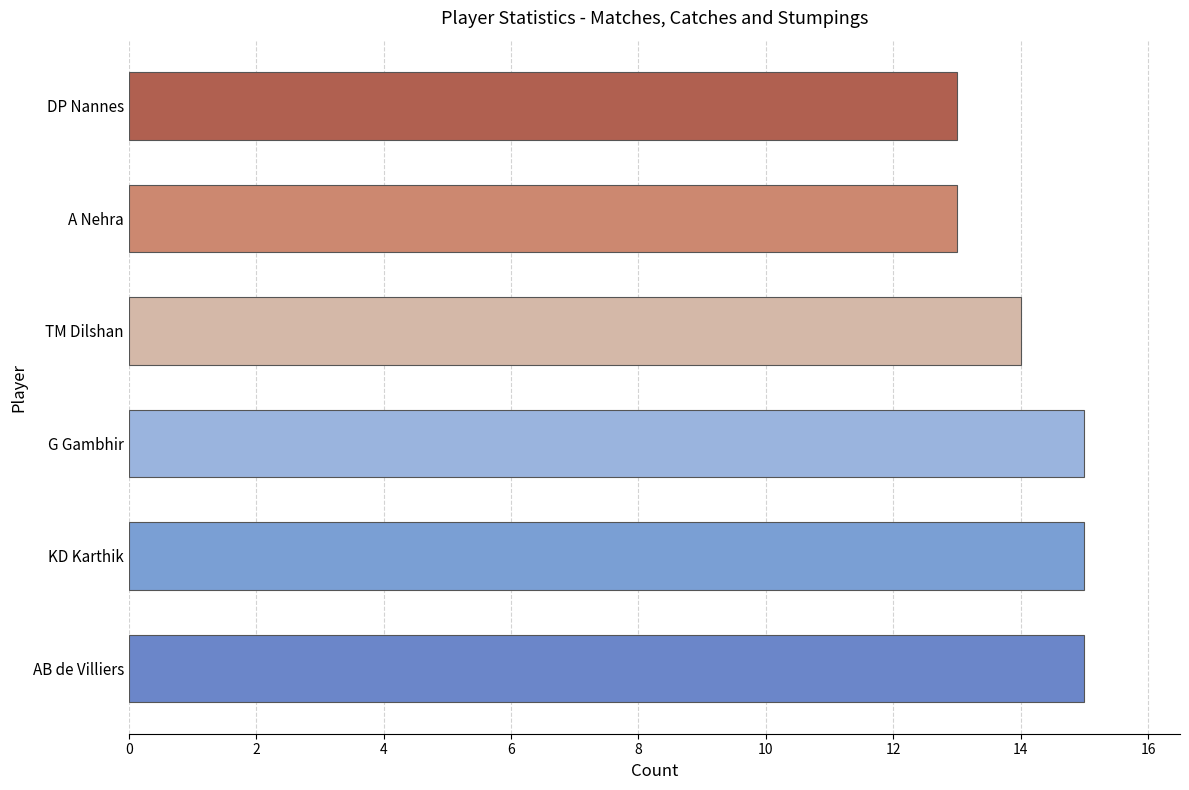

What is the smallest value displayed?

13